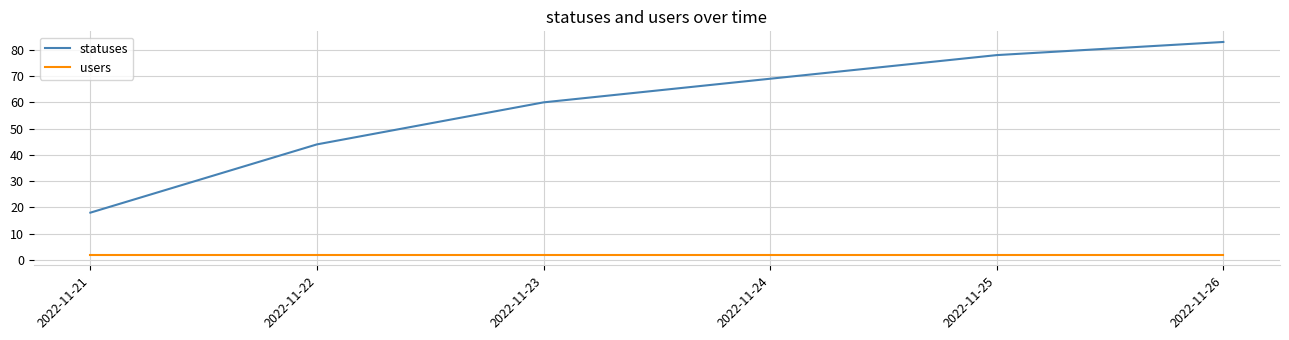

At which label is statuses closest to 50?

2022-11-22